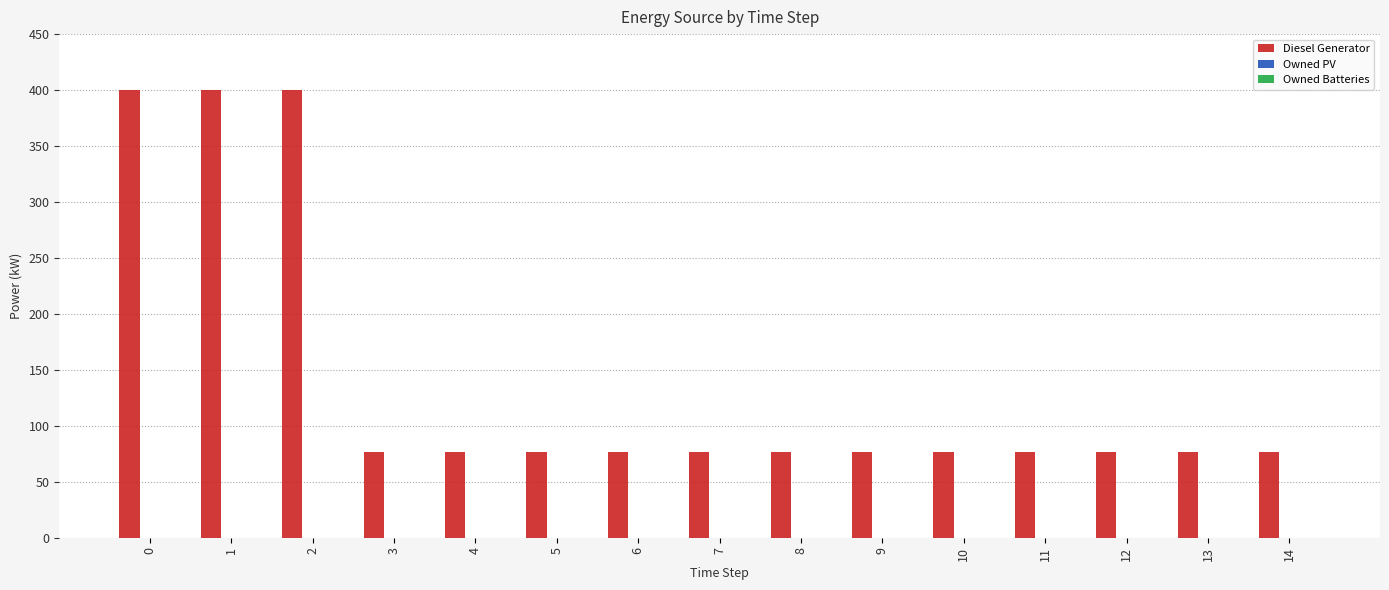

What is the value of the 13th bar from the left?

77